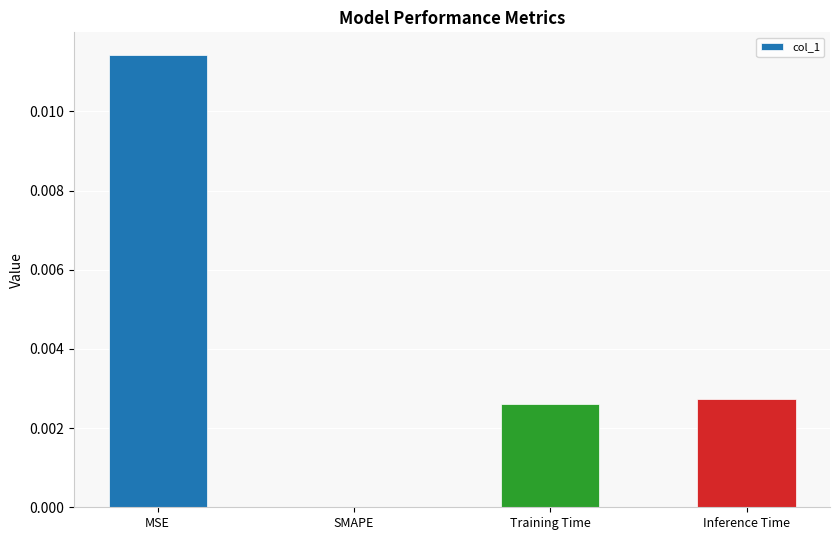

Which label corresponds to the largest value in the chart?

MSE